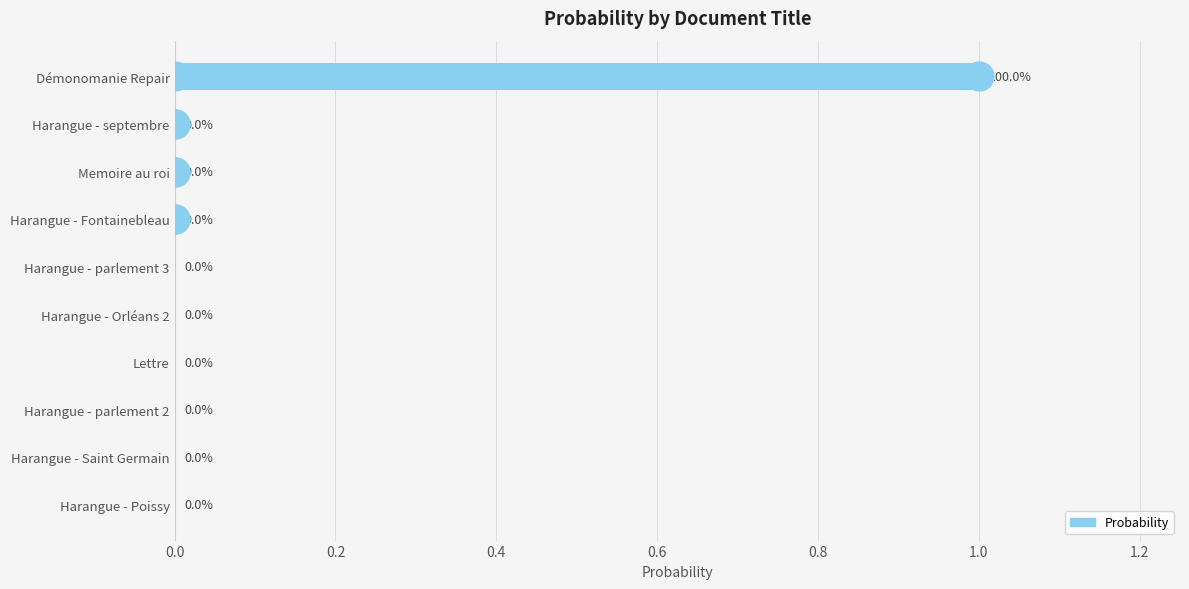

The value at Memoire au roi is 0.0. True or false?

True